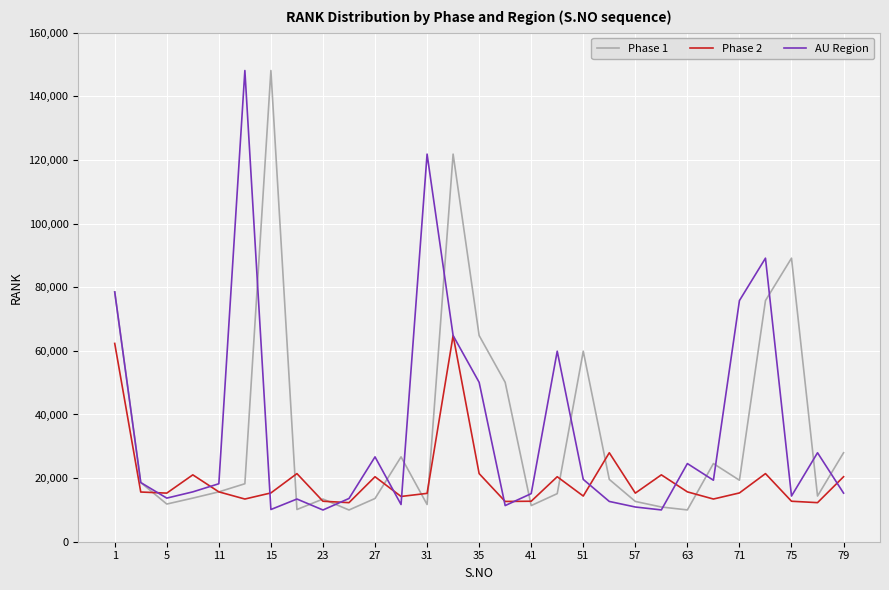

What is the minimum value shown in the chart?

9973